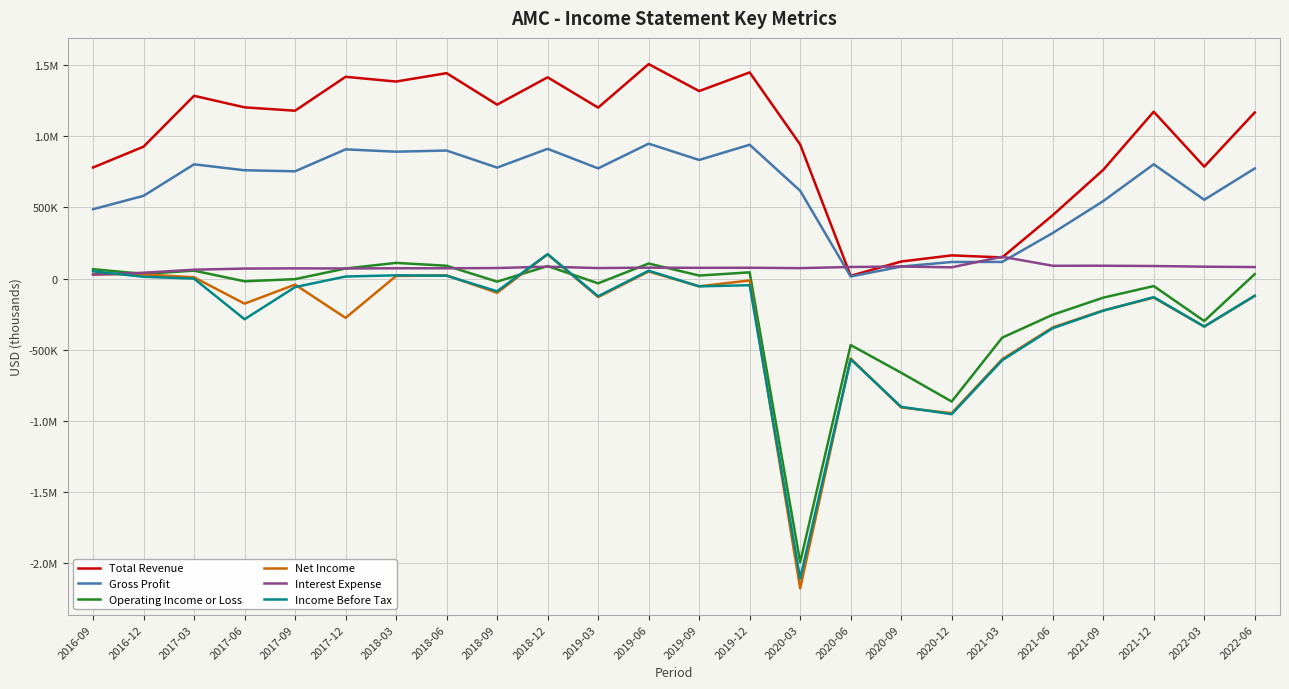

Between which two adjacent categories do Income Before Tax and Net Income first intersect?

2016-09 and 2016-12